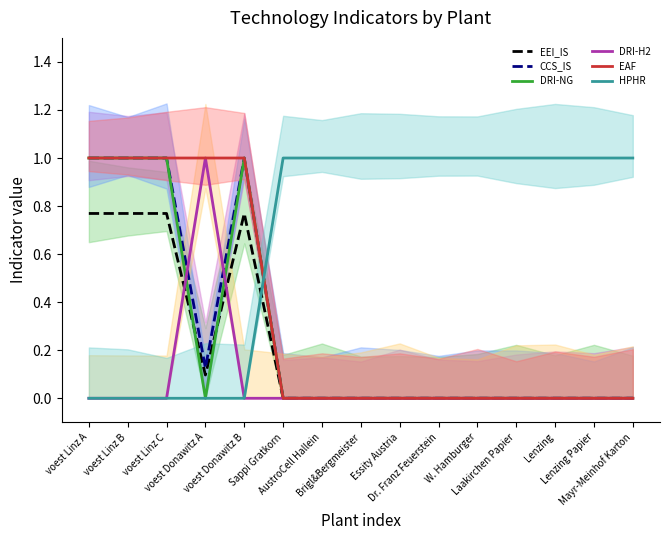

Where do EAF and HPHR first cross each other?

voest Donawitz B and Sappi Gratkorn